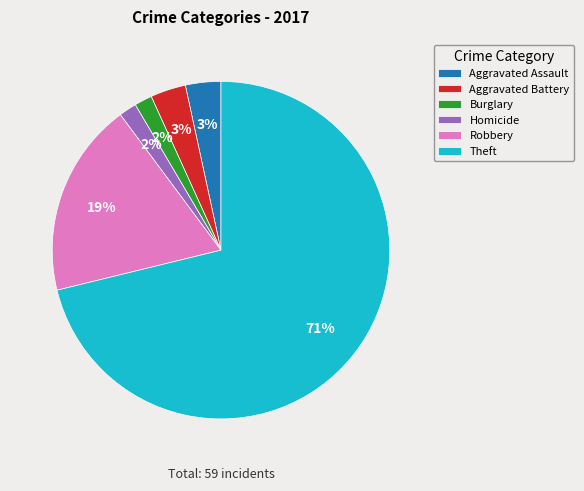

What percentage is the Theft slice, to the nearest percent?

71%